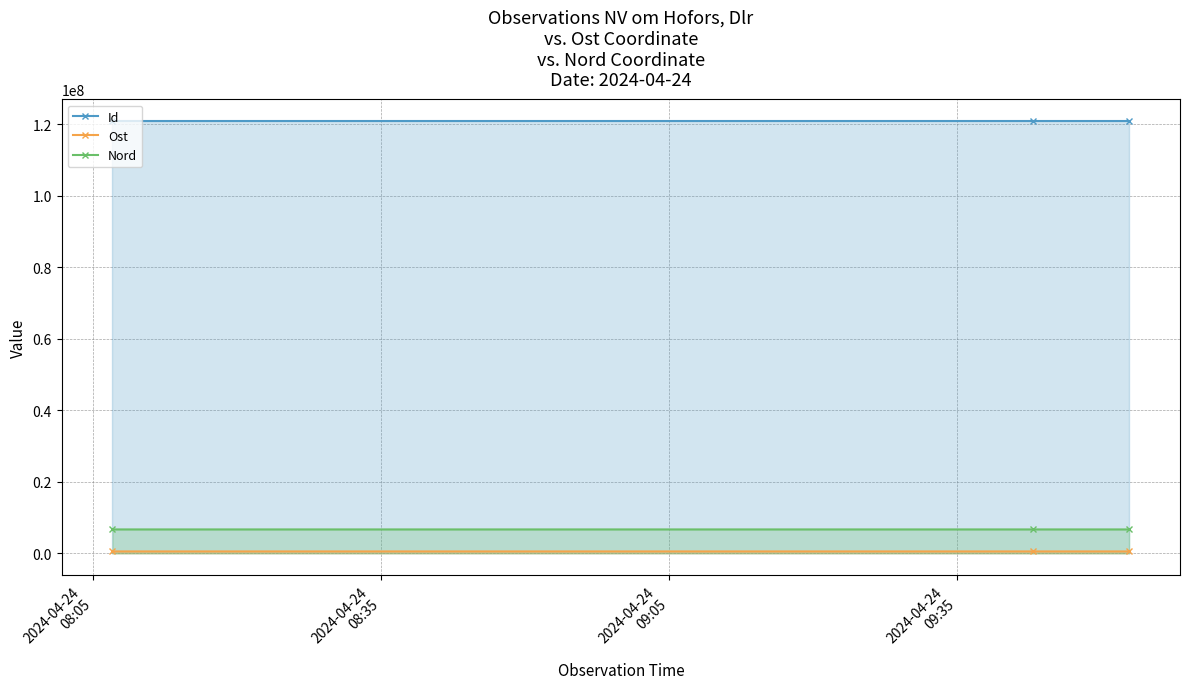

What is the maximum value shown in the chart?

120968127